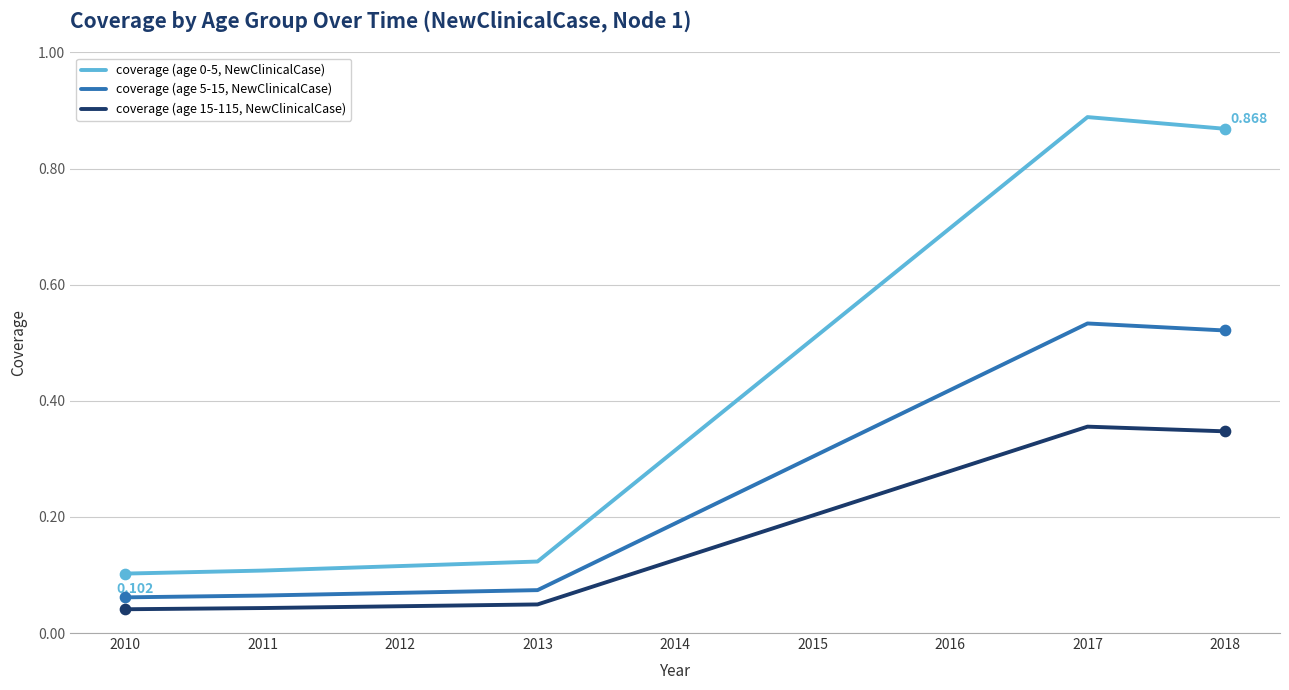

True or false: coverage (age 15-115, NewClinicalCase) and coverage (age 0-5, NewClinicalCase) cross at least once.

False